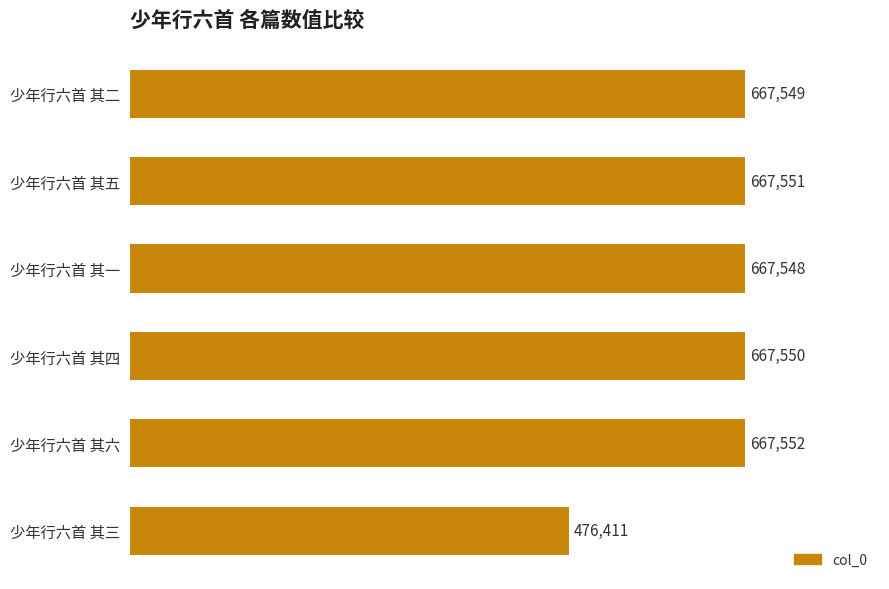

How many categories are shown in the chart?

6